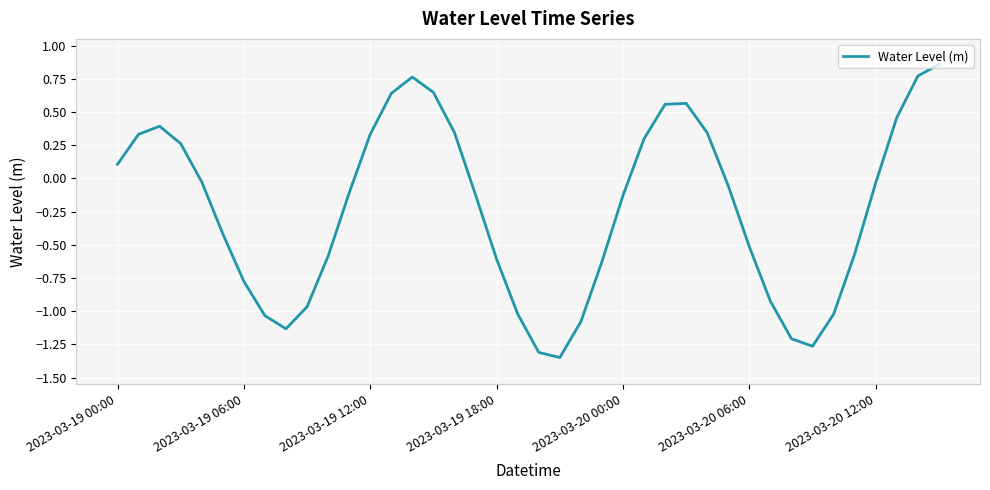

How many lines are shown in the chart?

1